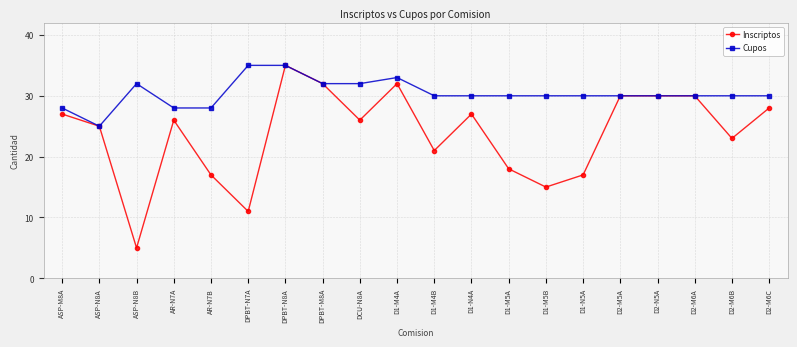

Where is the first local maximum for Cupos?

ASP-N8B